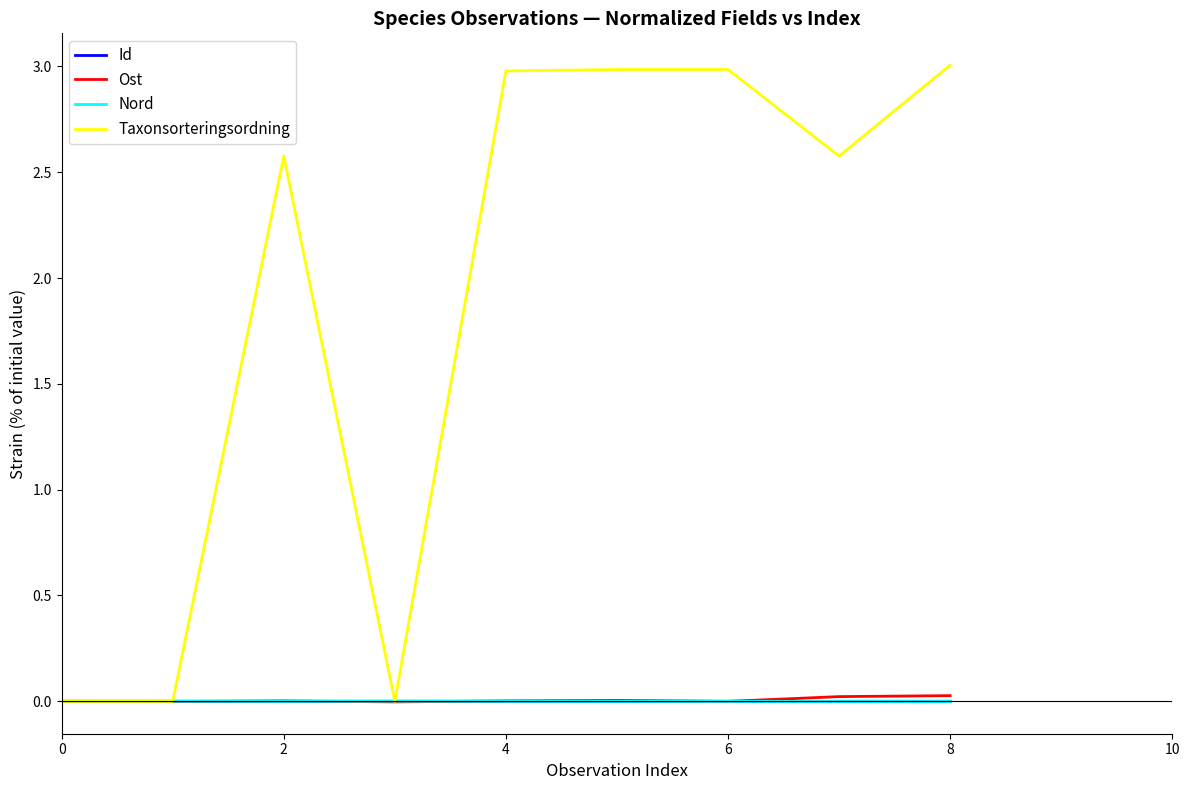

What is the greatest value displayed?

3.0